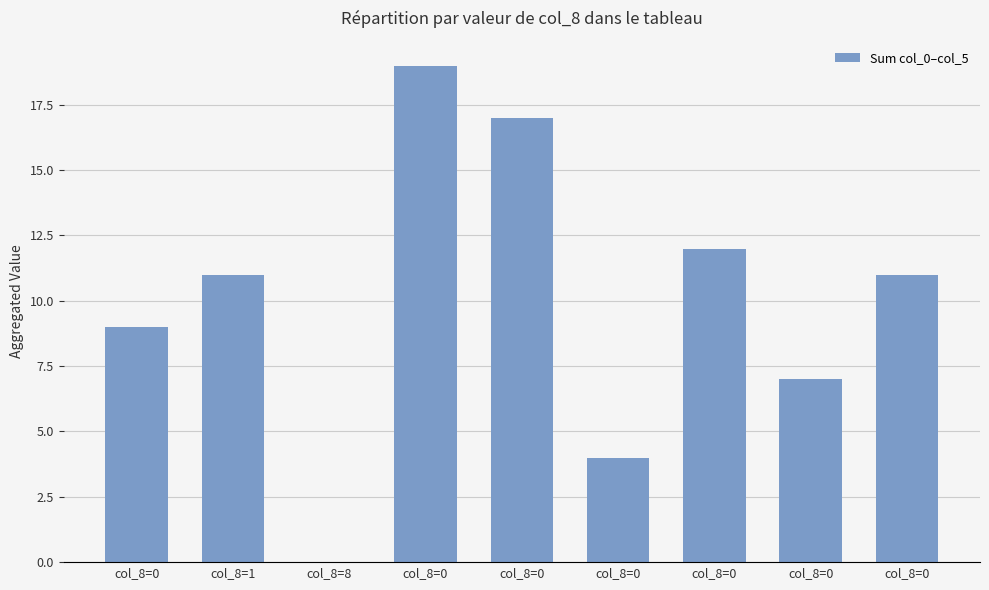

Count the number of data series in this chart.

1